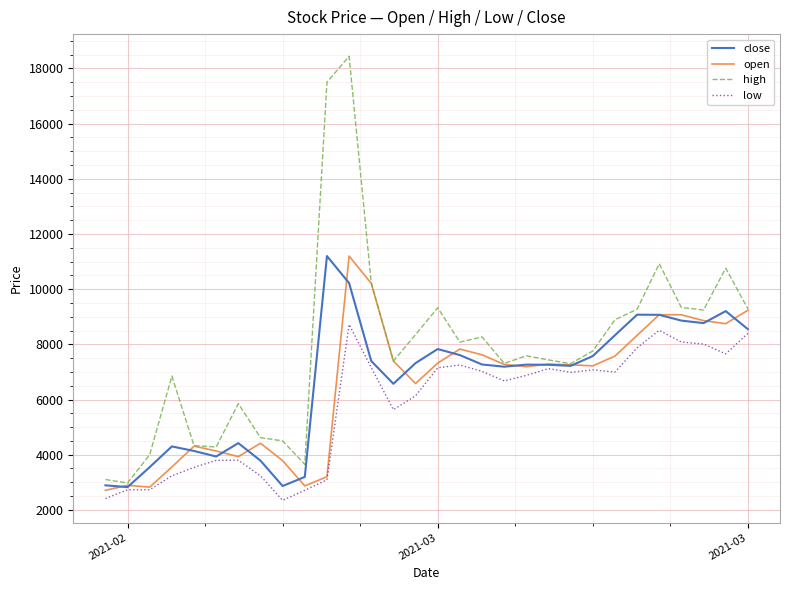

What is the maximum value shown in the chart?

18440